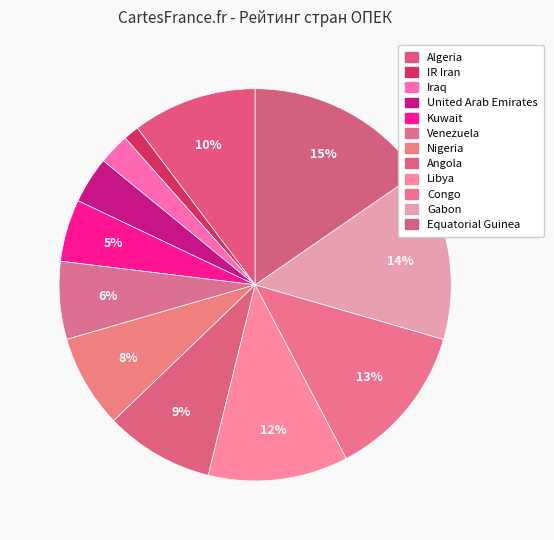

How many slices are in this pie chart?

12